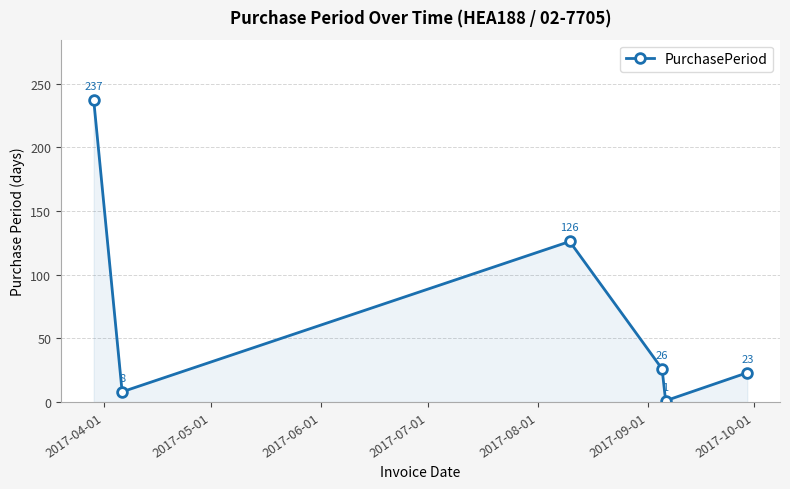

How many points are higher than both their immediate neighbors (excluding endpoints)?

1